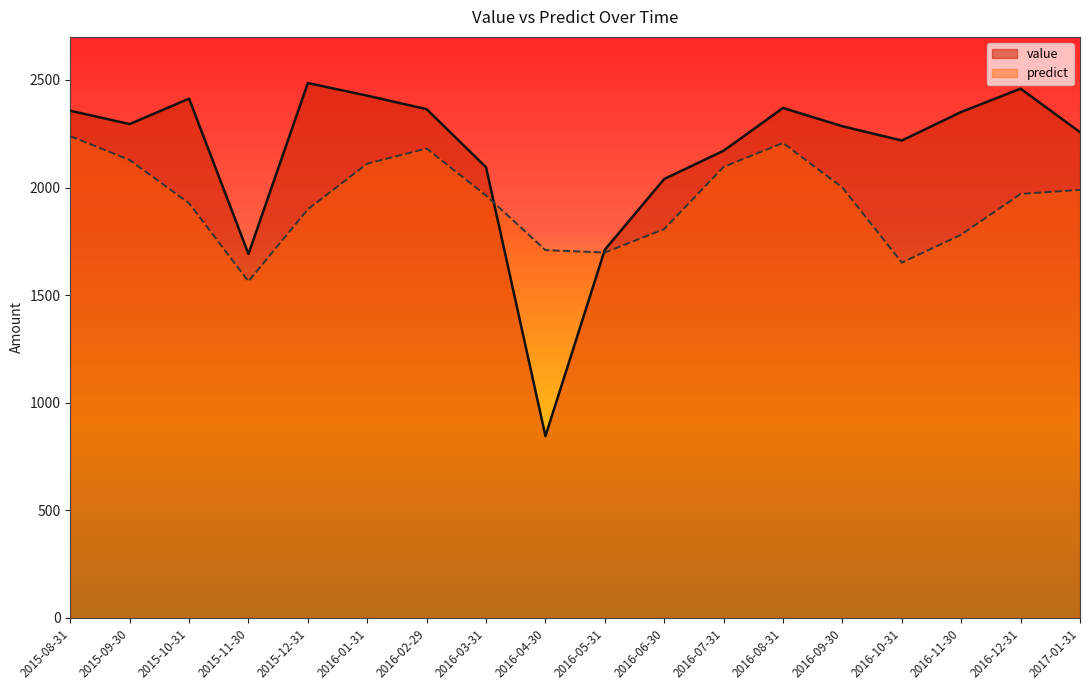

How many interior local peaks does the predict series have?

2